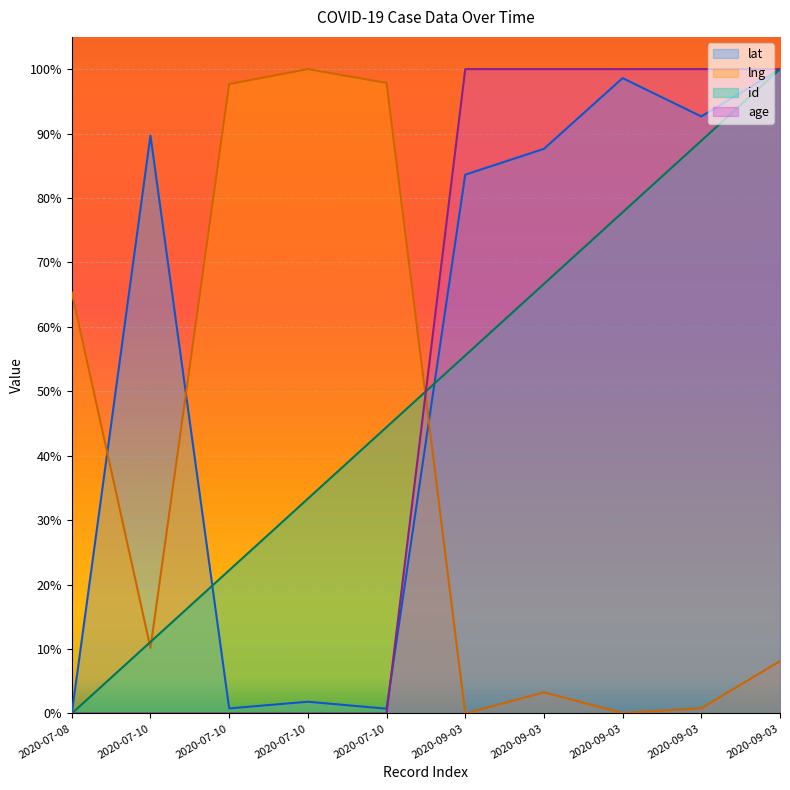

Reading left to right, transcribe all the data shown in this chart.

lat: 0.0	89.7	0.8	1.8	0.7	83.6	87.6	98.6	92.7	100.0
lng: 65.4	10.2	97.7	100.0	97.9	0.0	3.3	0.1	0.8	8.1
id: 0.0	11.1	22.2	33.3	44.4	55.6	66.7	77.8	88.9	100.0
age: 0.0	0.0	0.0	0.0	0.0	100.0	100.0	100.0	100.0	100.0